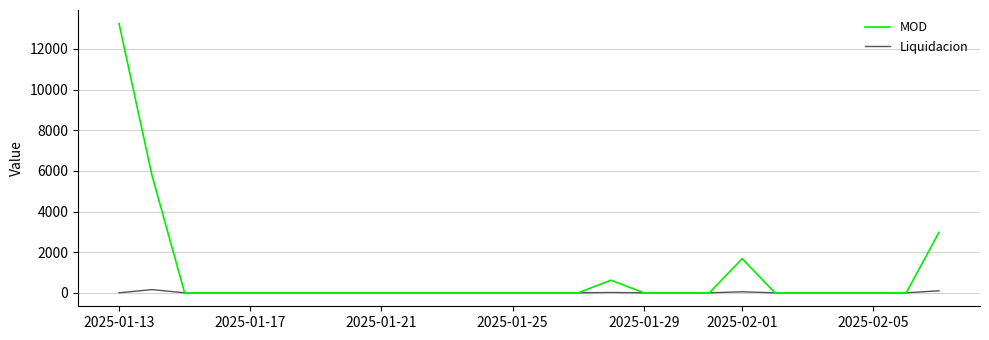

Rank the series by their average value, from highest to lowest.

MOD, Liquidacion